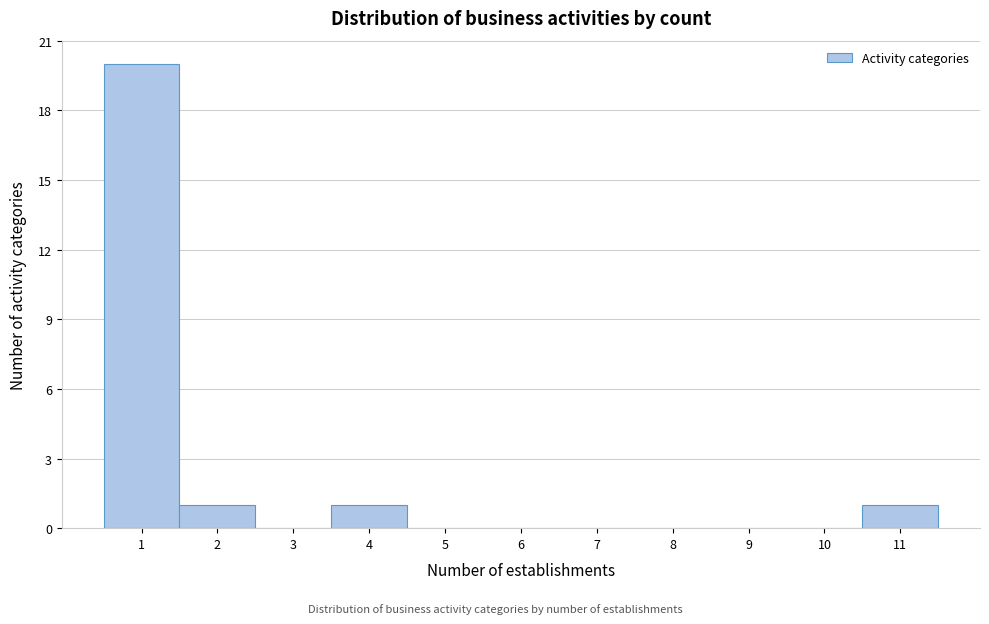

Reading left to right, transcribe this chart: for each bar, give the range it covers on the x-axis and its height. The values are not printed on the chart, so give them approximately, as read against the axis.

0.5 to 1.5: 20
1.5 to 2.5: 1
2.5 to 3.5: 0
3.5 to 4.5: 1
4.5 to 5.5: 0
5.5 to 6.5: 0
6.5 to 7.5: 0
7.5 to 8.5: 0
8.5 to 9.5: 0
9.5 to 10.5: 0
10.5 to 11.5: 1